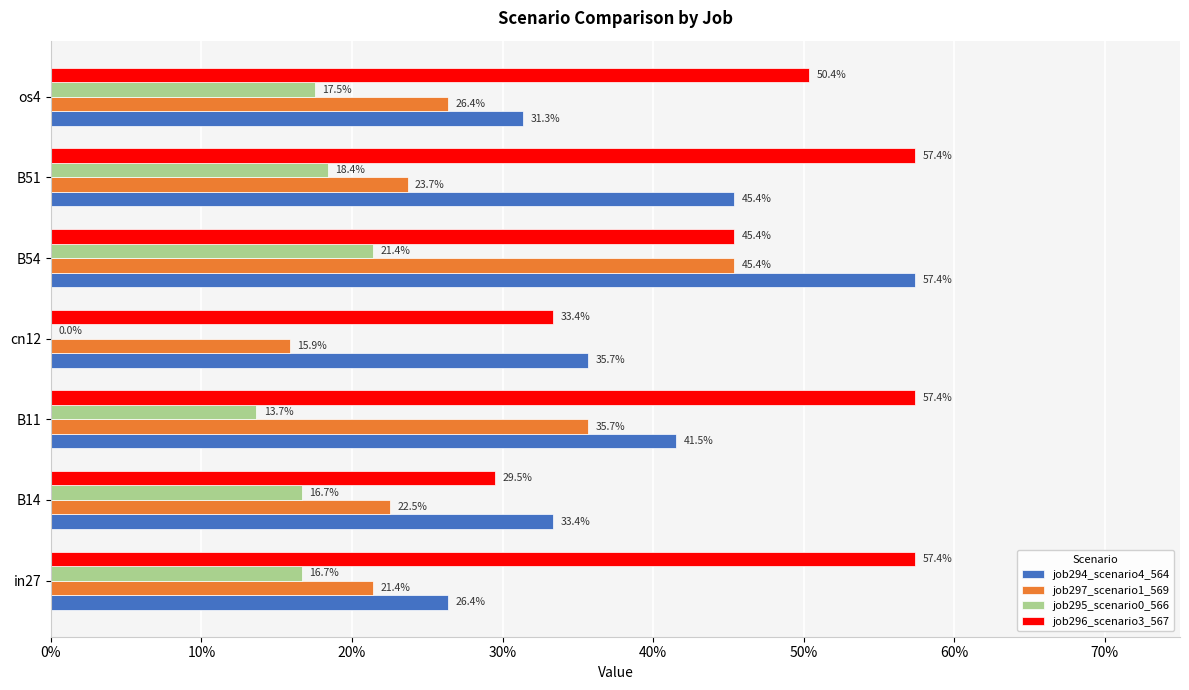

What is the sum of all job295_scenario0_566 values?

1.0